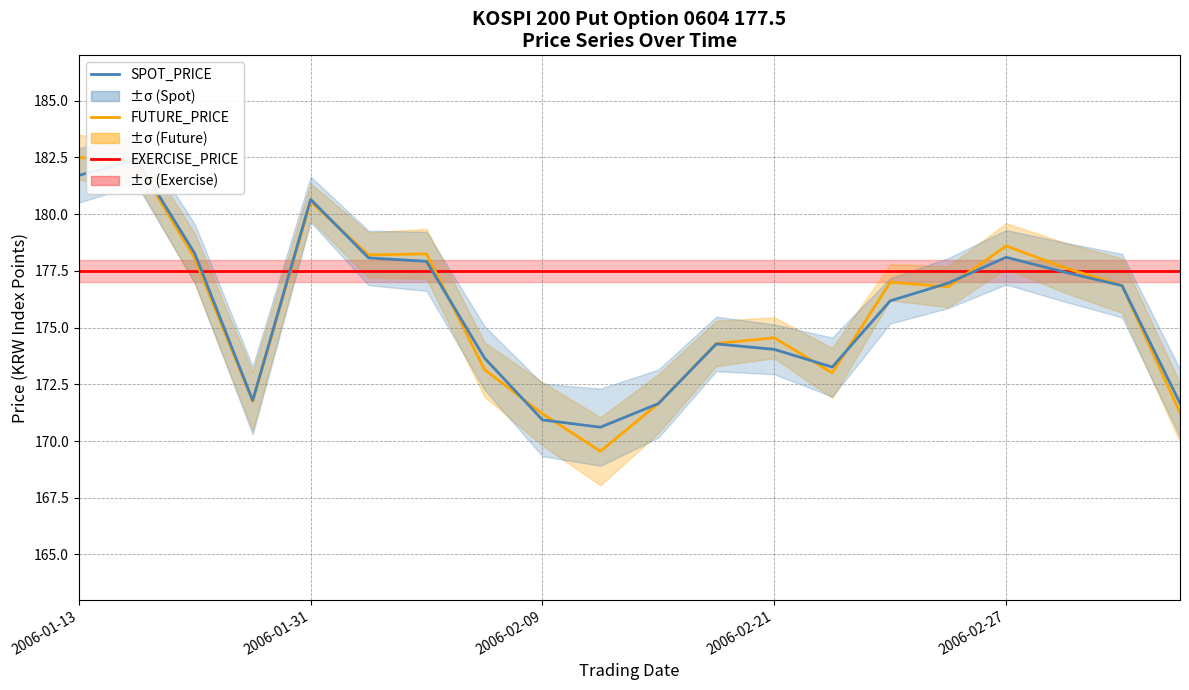

At which label is FUTURE_PRICE closest to 176?

15